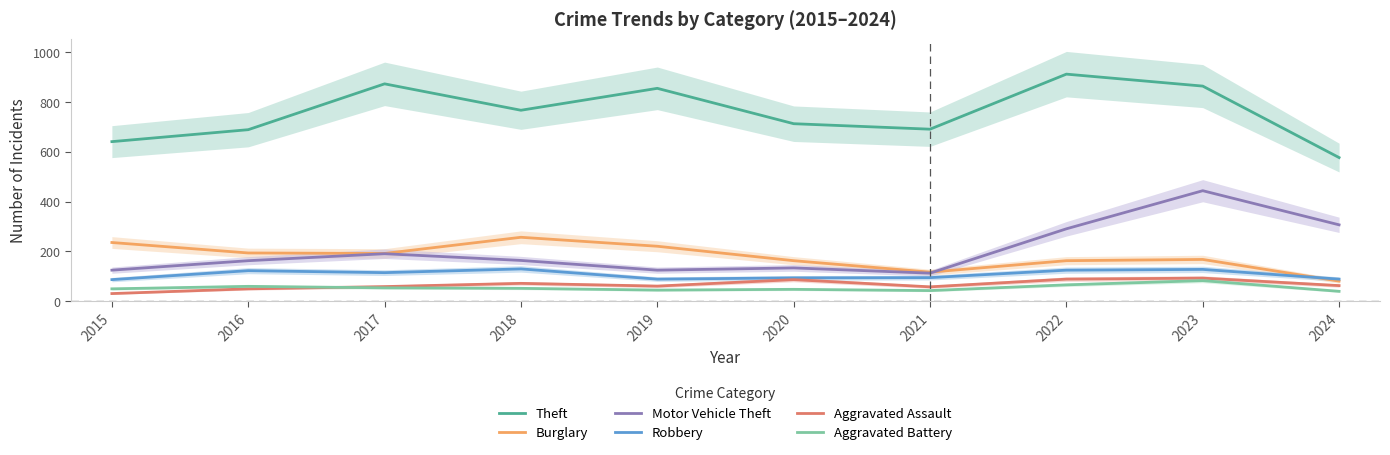

Which series has the widest spread of values?

Theft